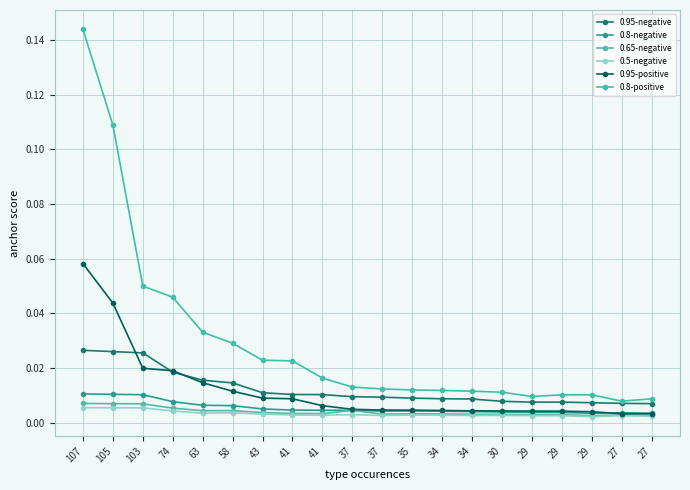

Rank the series by their maximum value, from highest to lowest.

0.8-positive, 0.95-positive, 0.95-negative, 0.8-negative, 0.65-negative, 0.5-negative